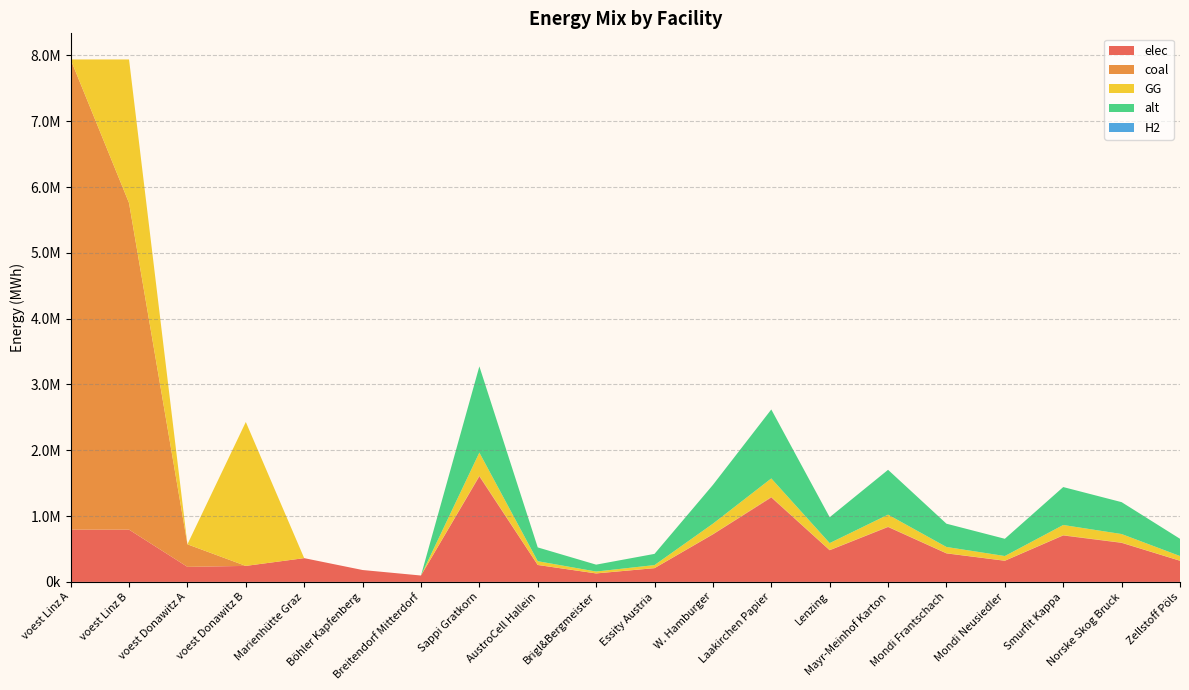

Reading left to right, extract all data points from this chart.

elec: 793870.4	793870.4	228411.3	242990.7	360800.0	180400.0	96800.0	1603197.6	256511.6	128255.8	208415.7	721438.9	1282558.1	480959.3	833662.8	432863.4	320639.5	705406.9	593183.1	320639.5
coal: 7144833.3	4963914.1	342616.9	0.0	0.0	0.0	0.0	10738.1	1718.1	859.0	1396.0	4832.1	8590.5	3221.4	5583.8	2899.3	2147.6	4724.8	3973.1	2147.6
GG: 0.0	2180919.2	0.0	2186916.7	0.0	0.0	0.0	351135.7	56181.7	28090.9	45647.6	158011.1	280908.6	105340.7	182590.6	94806.6	70227.1	154499.7	129920.2	70227.1
alt: 0.0	0.0	0.0	0.0	0.0	0.0	0.0	1310047.6	209607.6	104803.8	170306.2	589521.4	1048038.1	393014.3	681224.8	353712.9	262009.5	576420.9	484717.6	262009.5
H2: 0.0	0.0	0.0	0.0	0.0	0.0	0.0	0.0	0.0	0.0	0.0	0.0	0.0	0.0	0.0	0.0	0.0	0.0	0.0	0.0